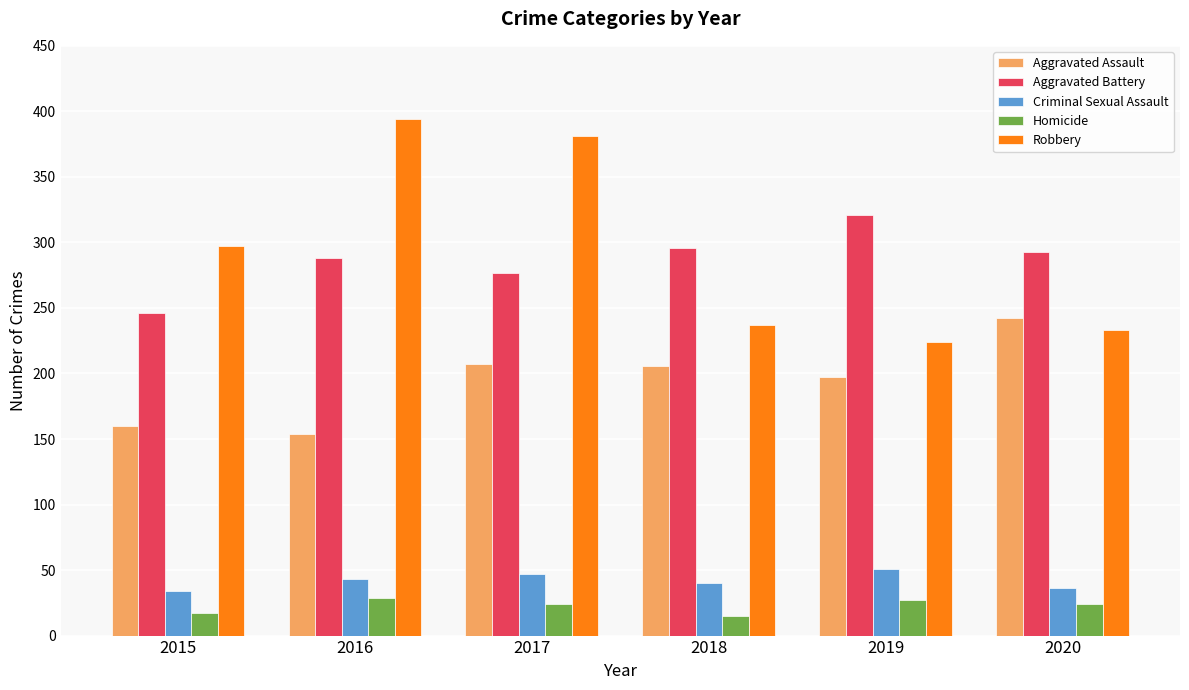

What is the spread (max minus min) of values at 2015?

280